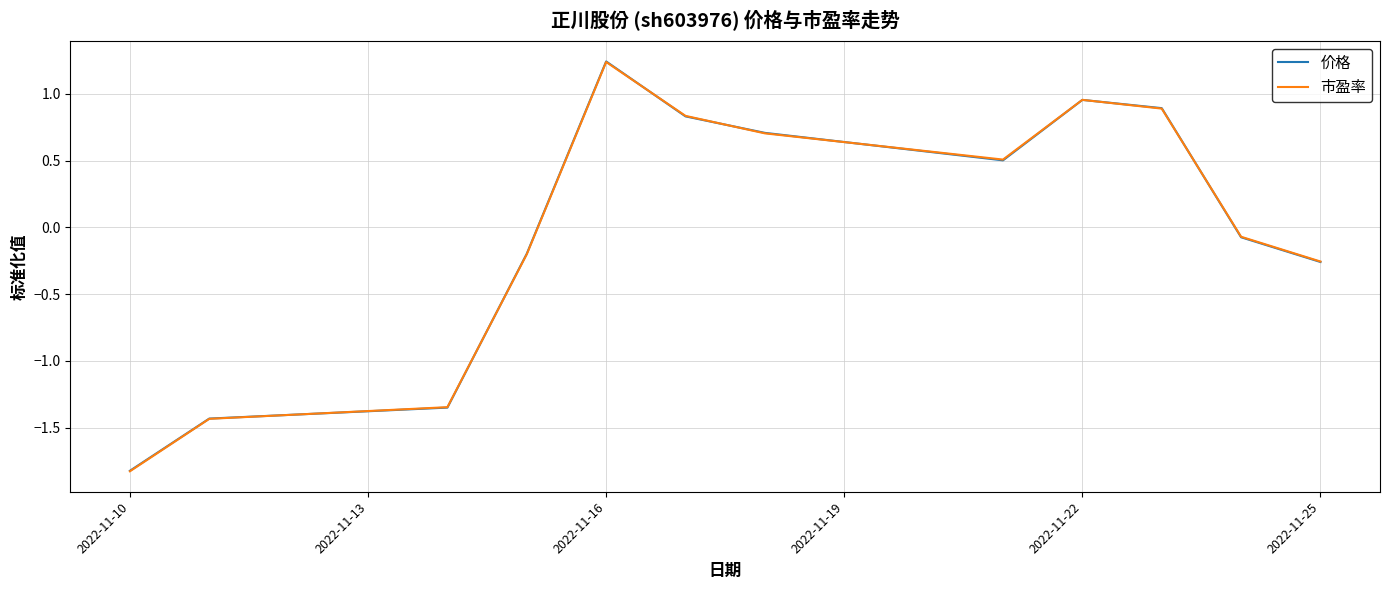

What is the smallest value displayed?

-1.8